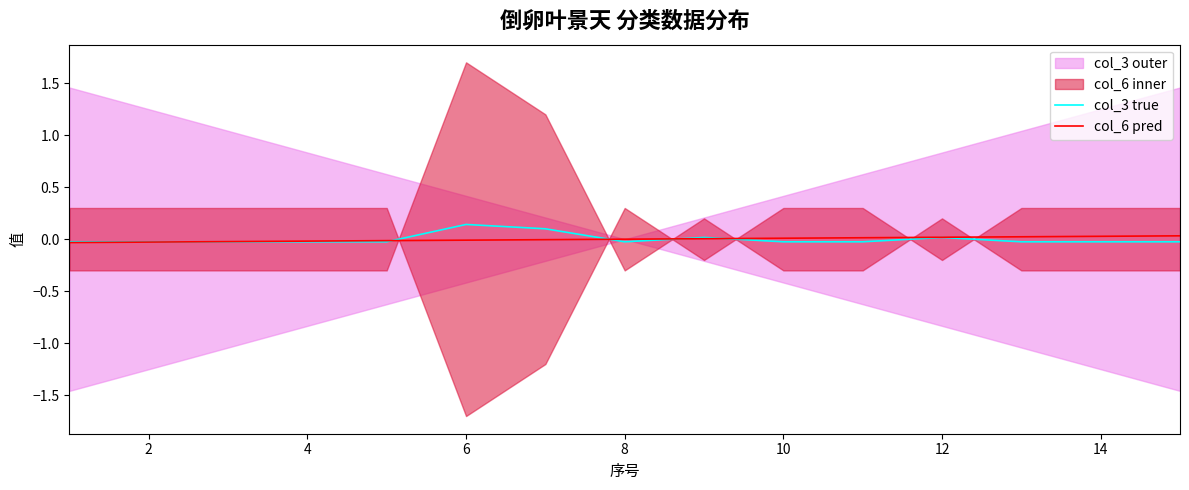

How many data points in col_3 true are above 0?

4